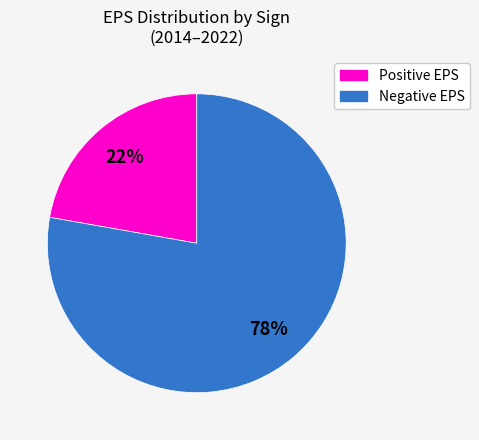

Is there a majority slice in this chart?

Yes